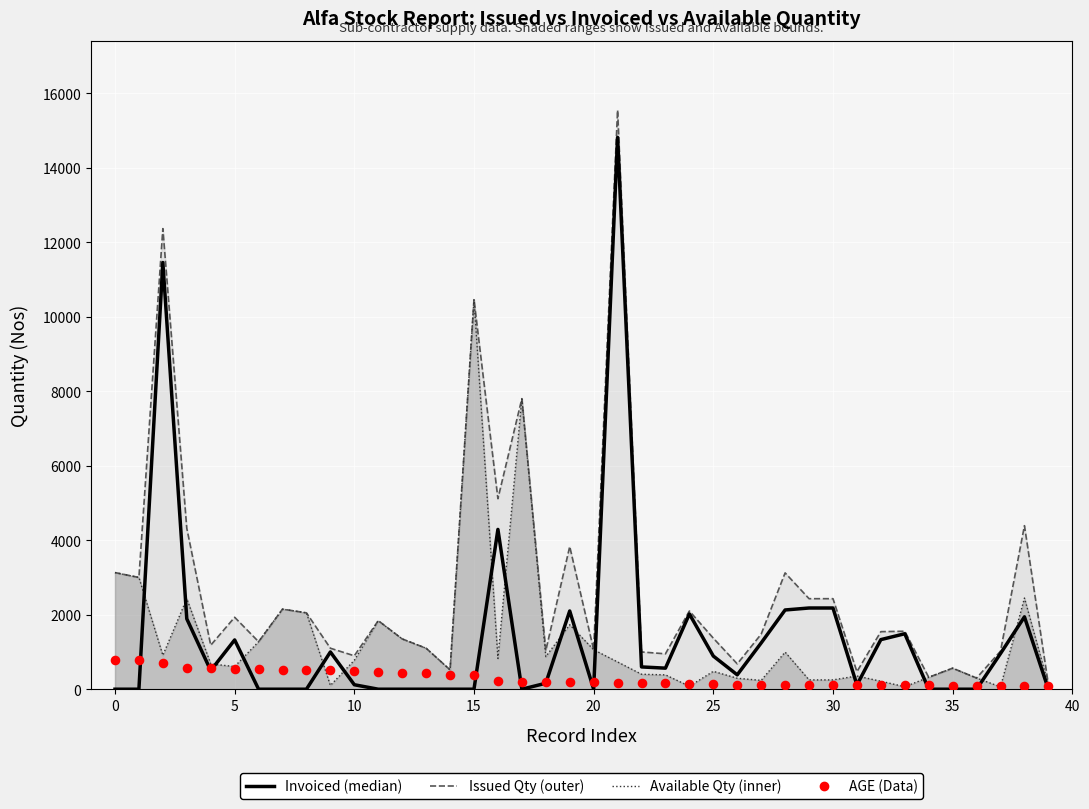

At which category is the sum across all series the highest?

21